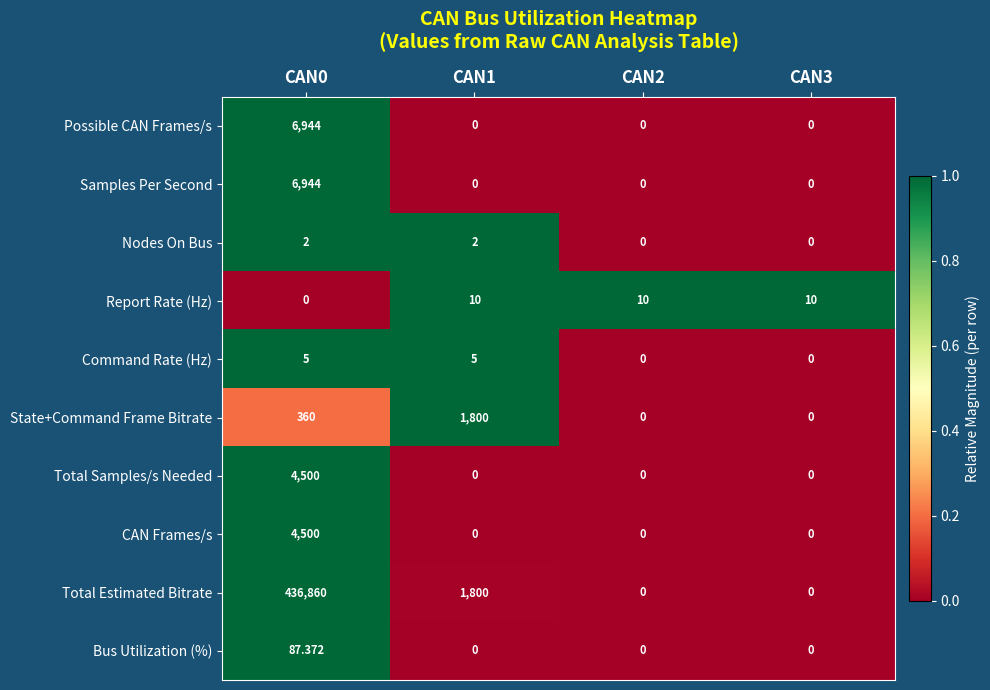

Which series has the largest total across all categories?

Total Estimated Bitrate